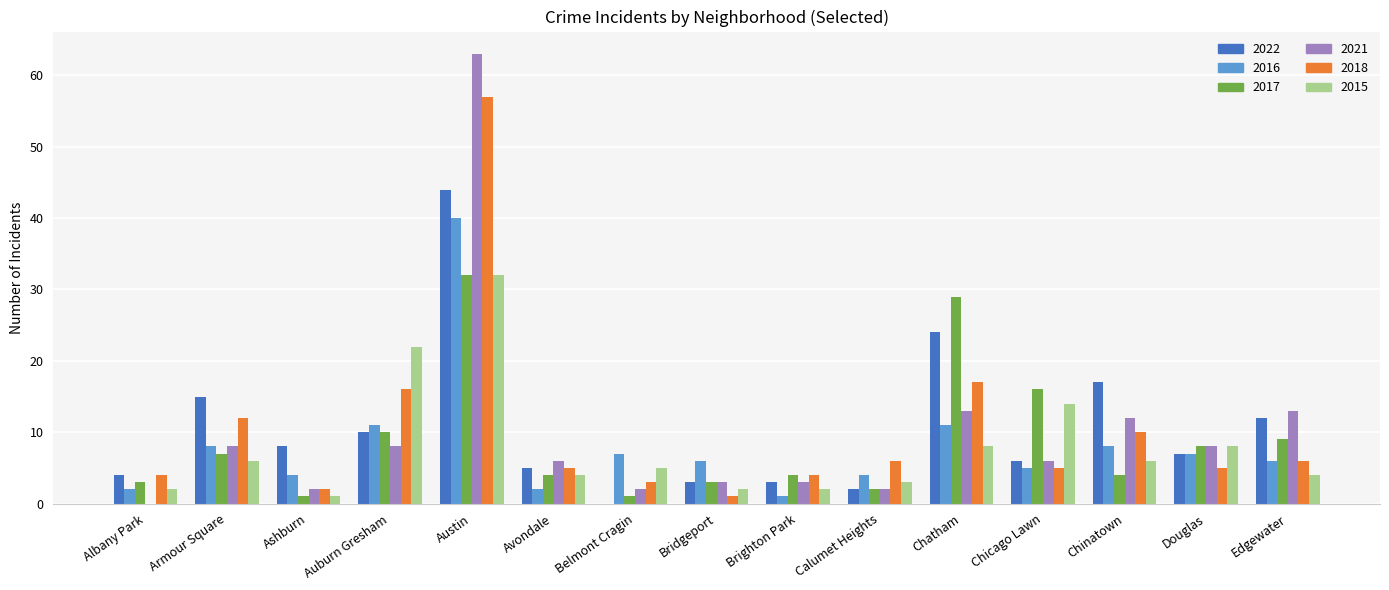

Are the bars horizontal?

No